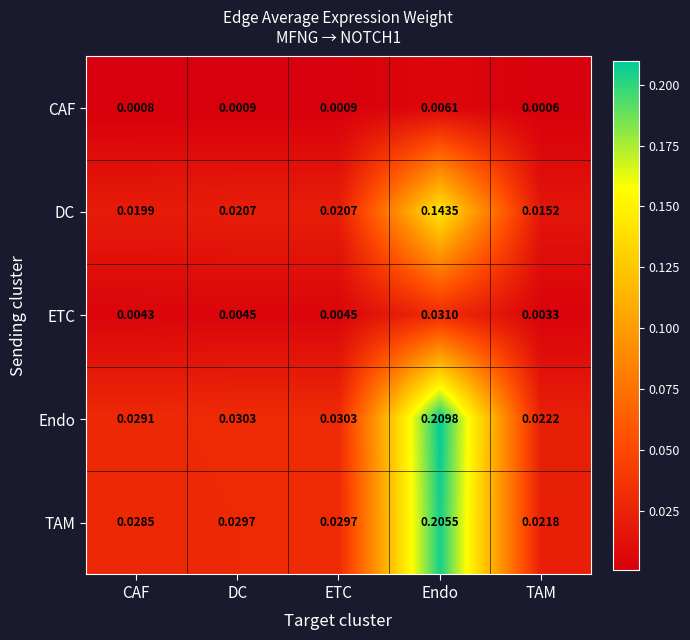

Which series has the widest spread of values?

Endo